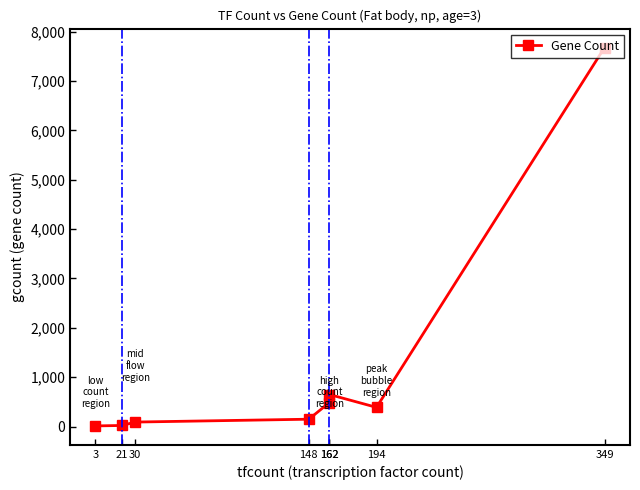

Rank the categories by value from highest to lowest.

349, 162, 162, 194, 148, 30, 21, 3